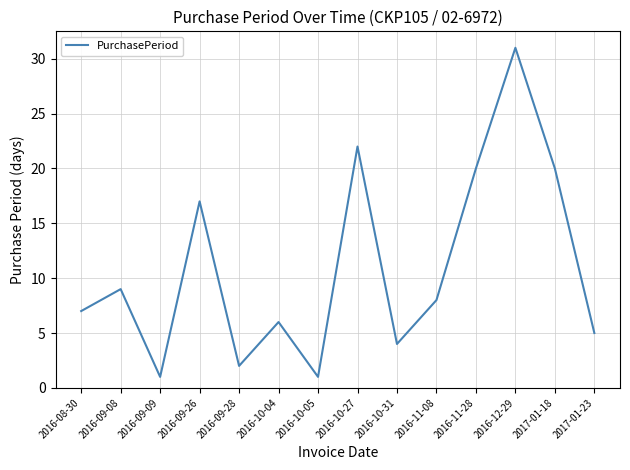

True or false: the data shows 7 at 2016-08-30.

True